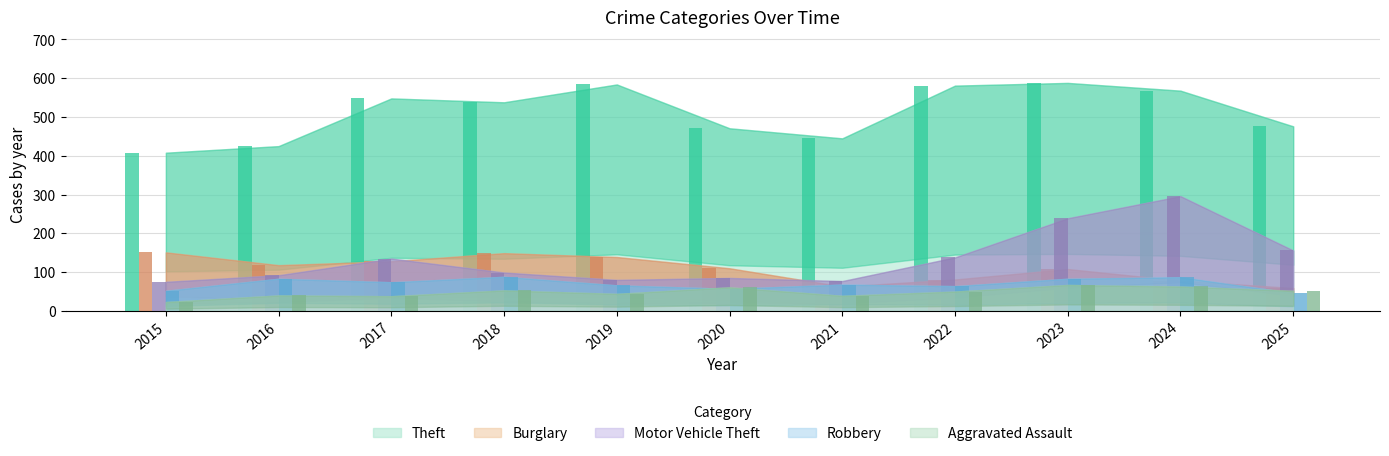

Between 2022 and 2020, which is larger?

2022